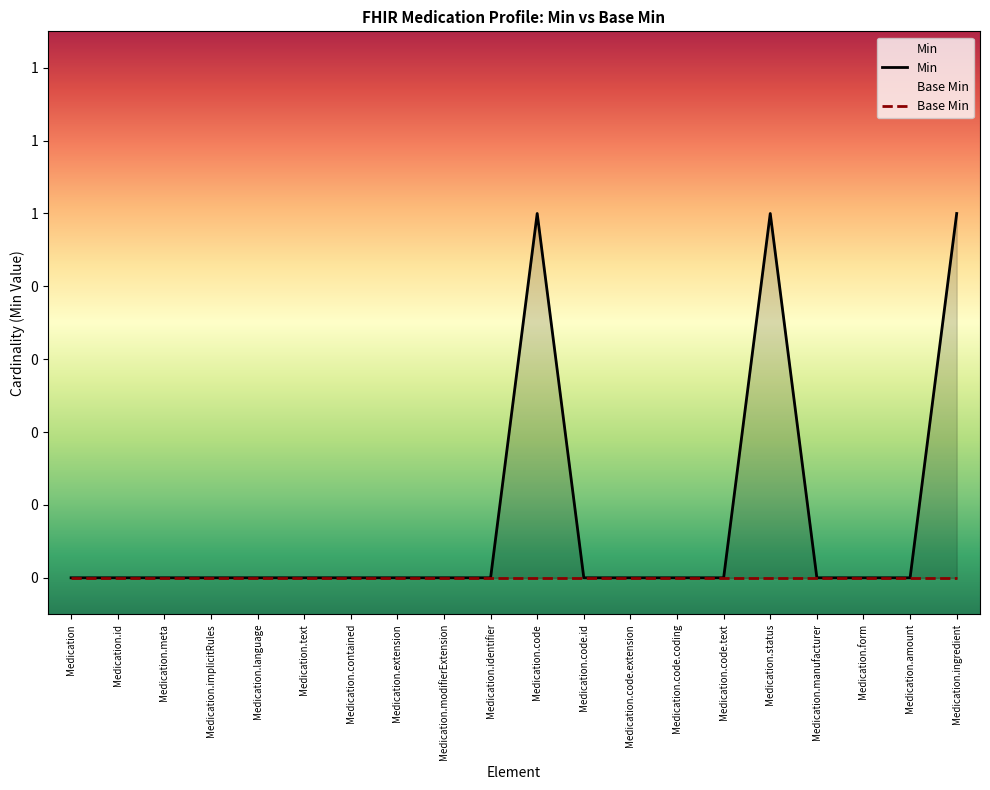

Where is the data nearest to the value 0?

Medication